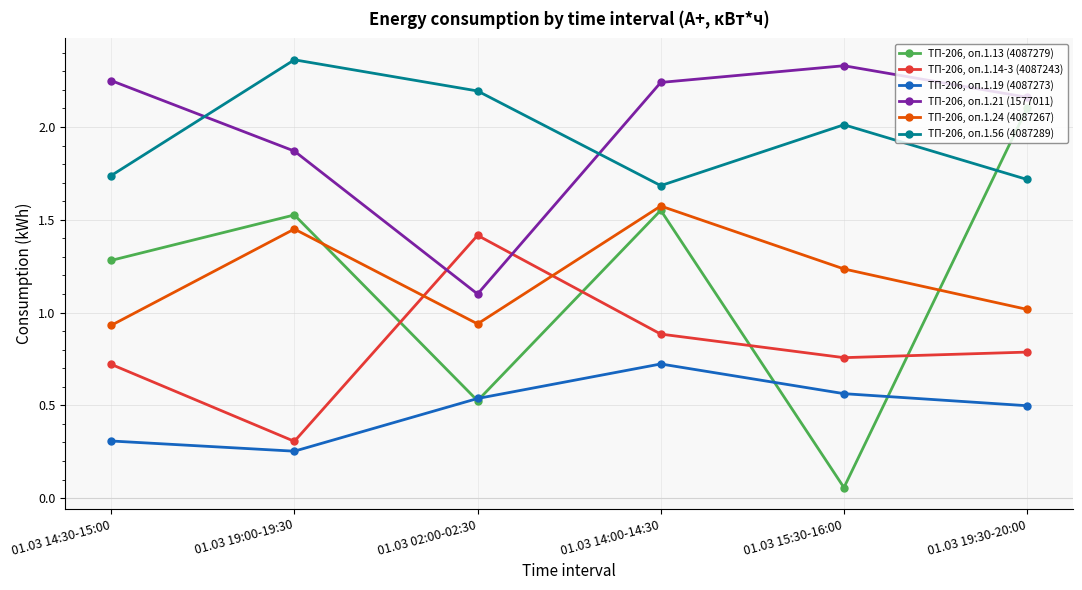

Which series has the largest range (max minus min)?

ТП-206, оп.1.13 (4087279)